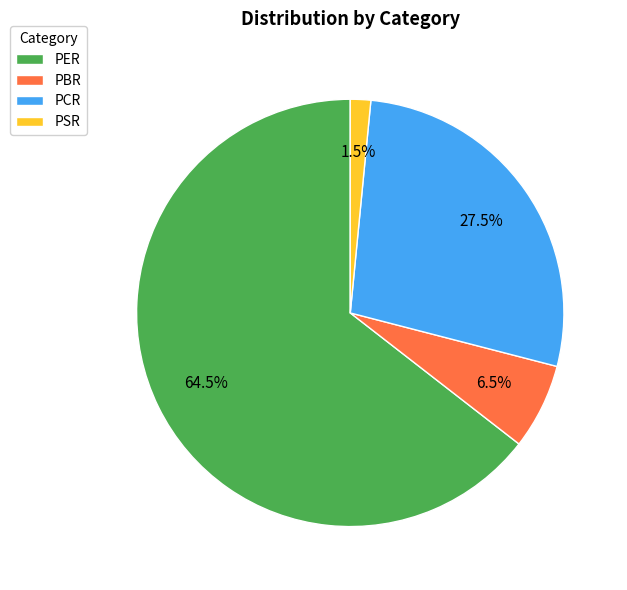

Count the number of slices in the pie.

4